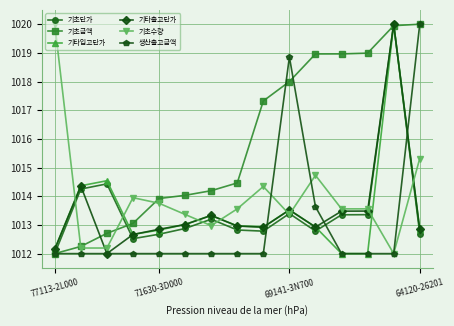

What is the smallest value displayed?

1012.0